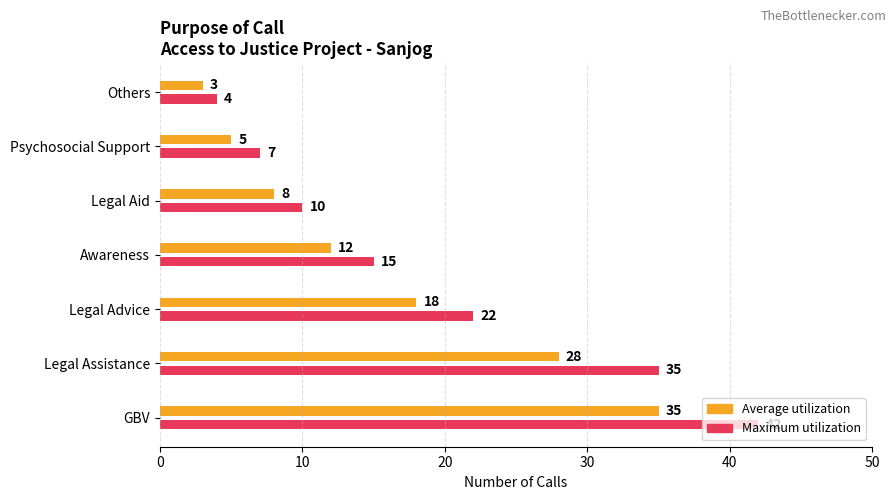

What is the lowest value of the Maximum utilization series?

4